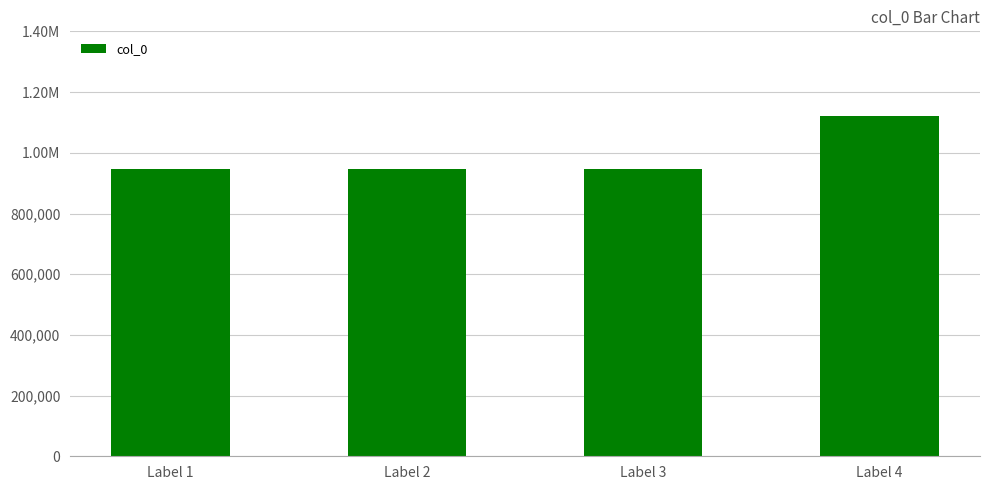

At which label is the value closest to 1034265?

Label 2